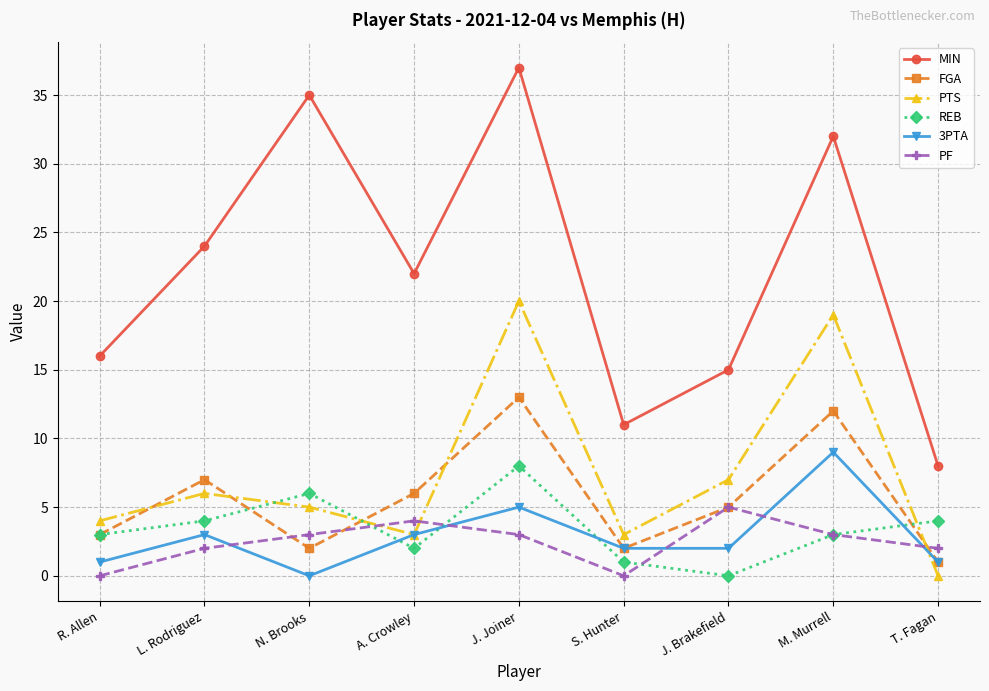

Count the PF values in the range 2 to 3.

5